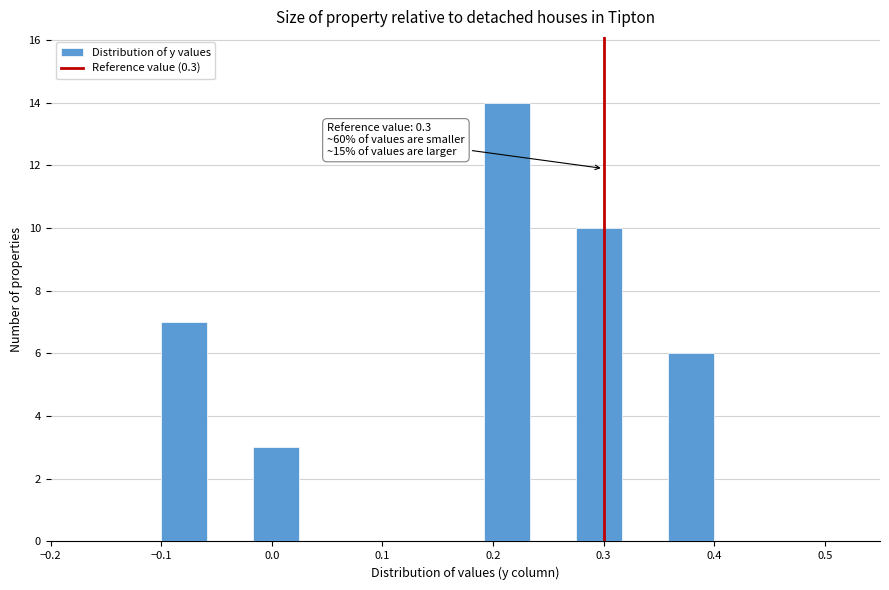

Which range on the x-axis has the tallest bar?

0.19 to 0.23